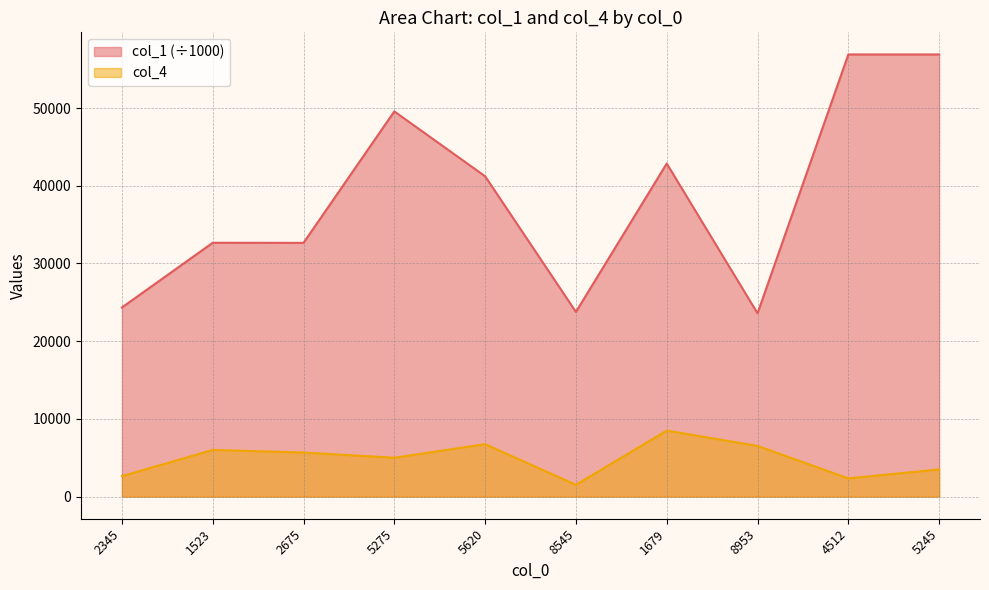

What is the difference between the maximum and minimum values in the col_4 series?

6980.0